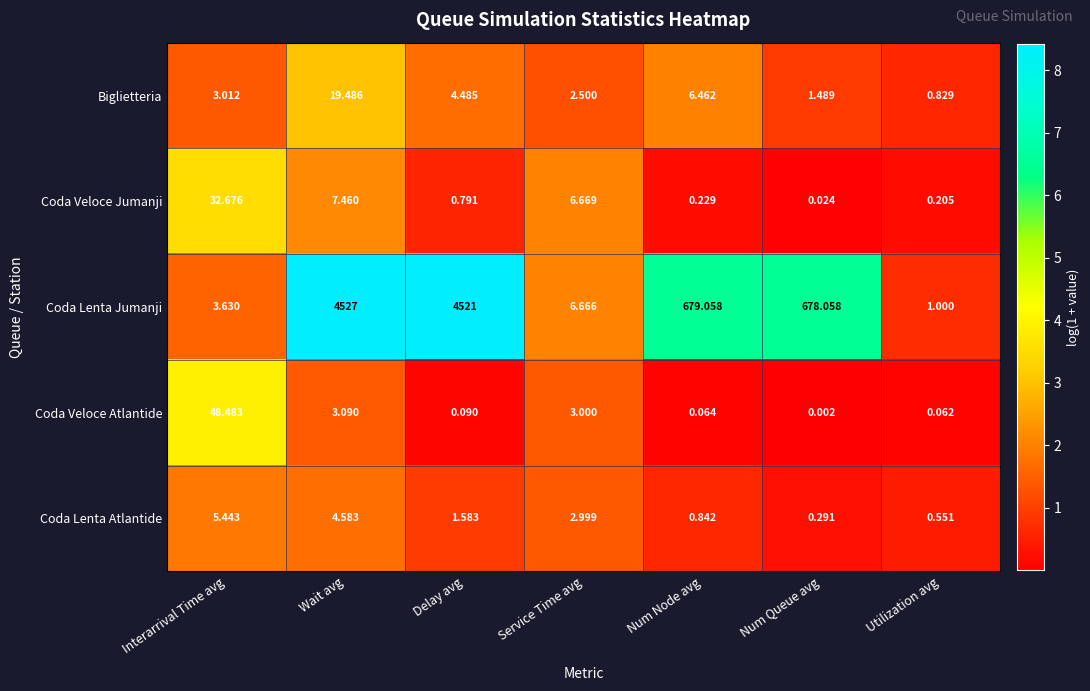

Which series has the largest total across all categories?

Coda Lenta Jumanji